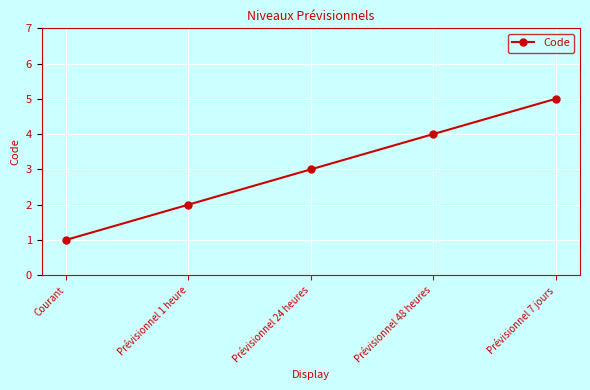

What is the sum of all values?

15